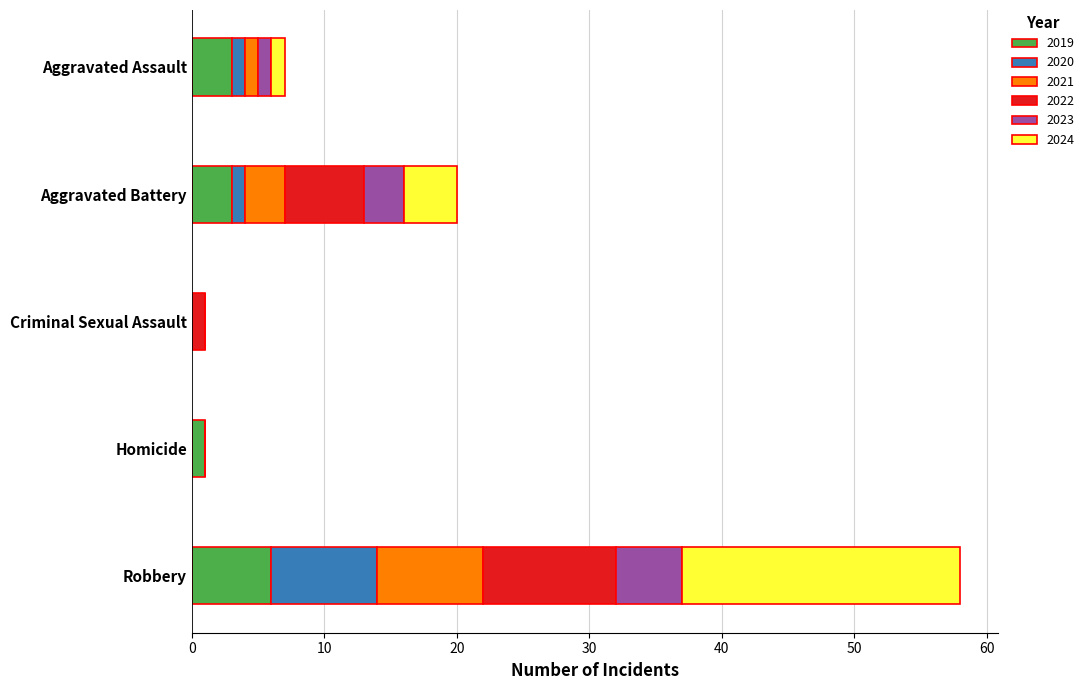

At which category is the sum across all series the highest?

Robbery